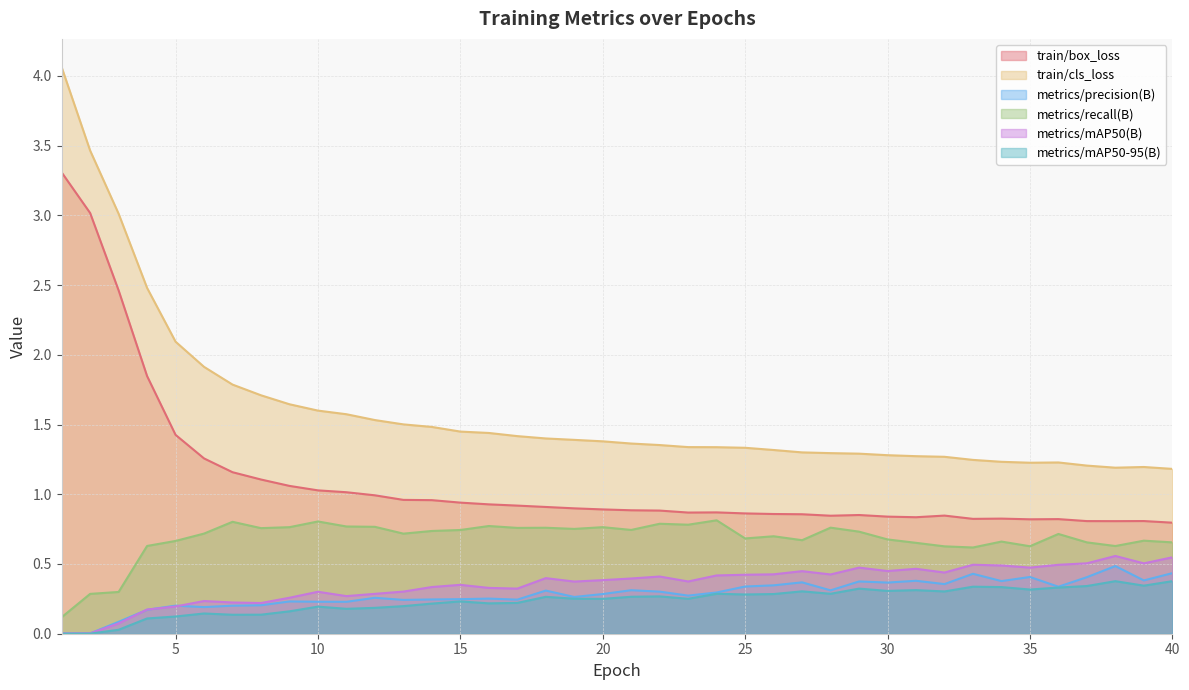

Is the value of train/cls_loss at 12 greater than the value of train/box_loss at 34?

Yes